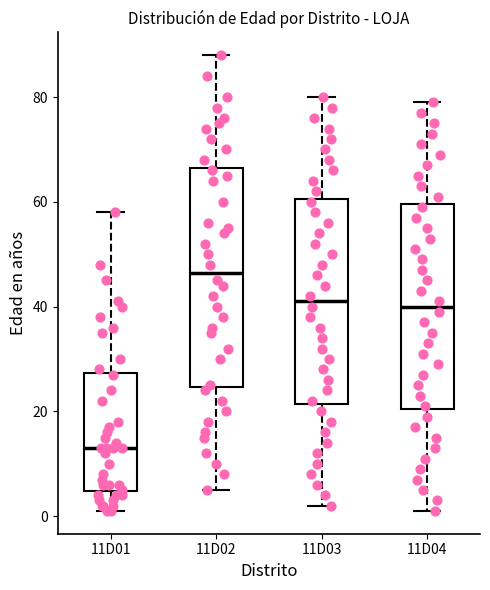

Which box has the highest median line?

11D02